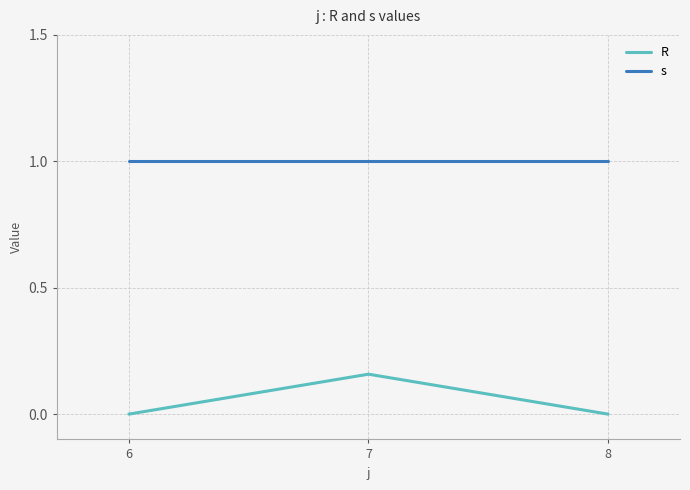

What is the sum of all s values?

3.0